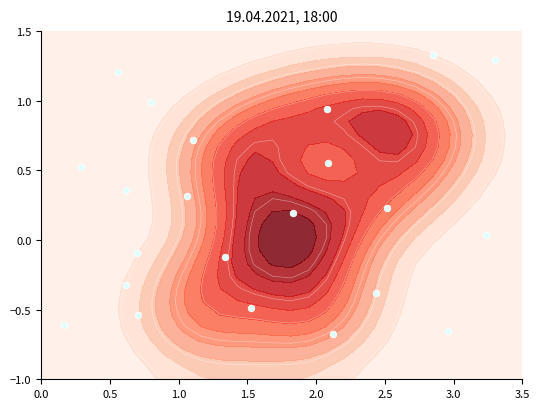

What is the difference between the second highest and second lowest values?

1.9